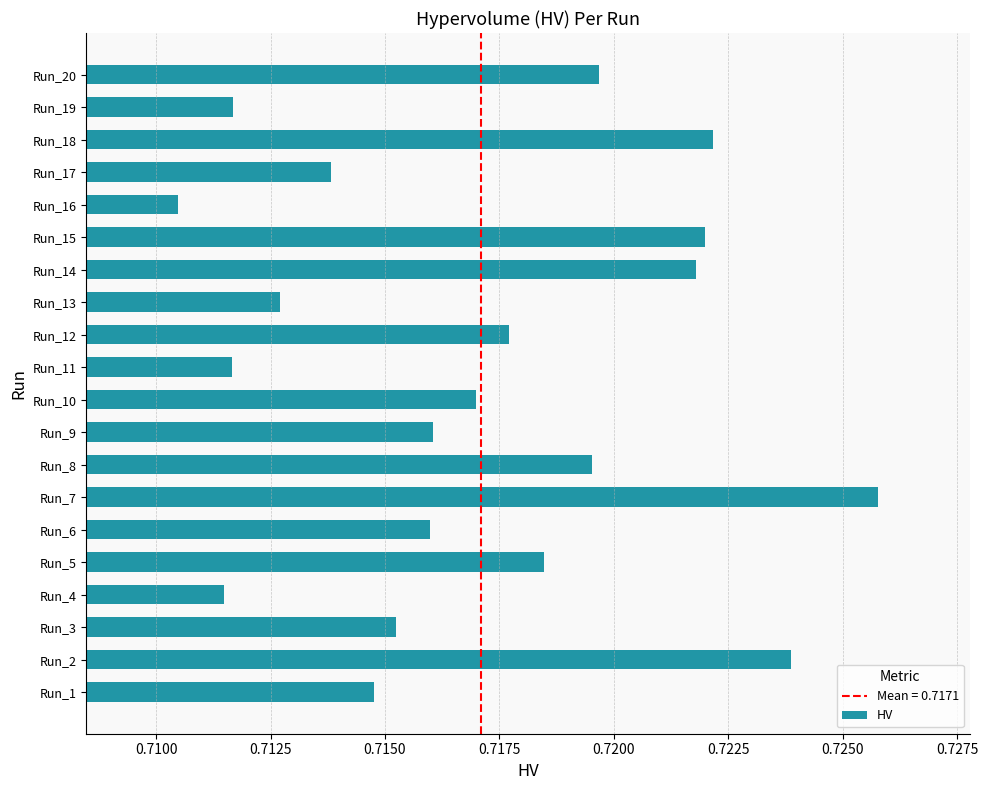

Are the bars horizontal?

Yes